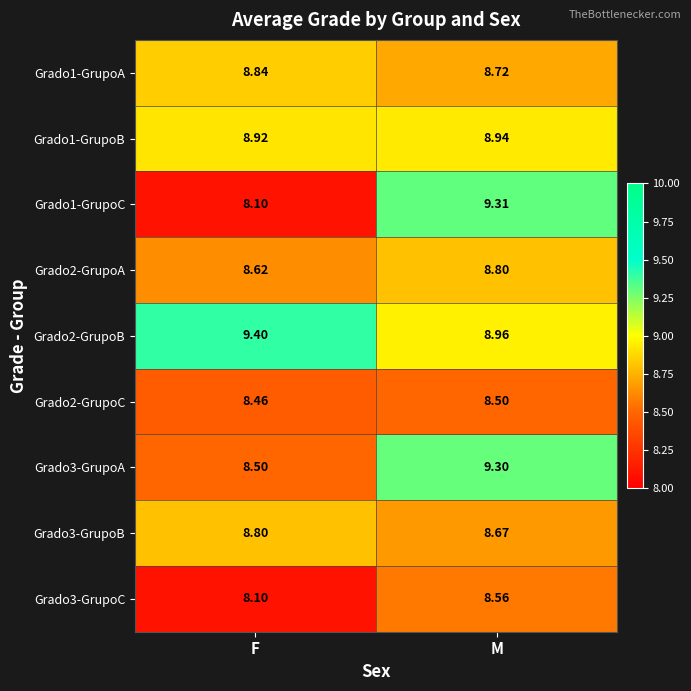

What is the smallest value displayed?

8.1